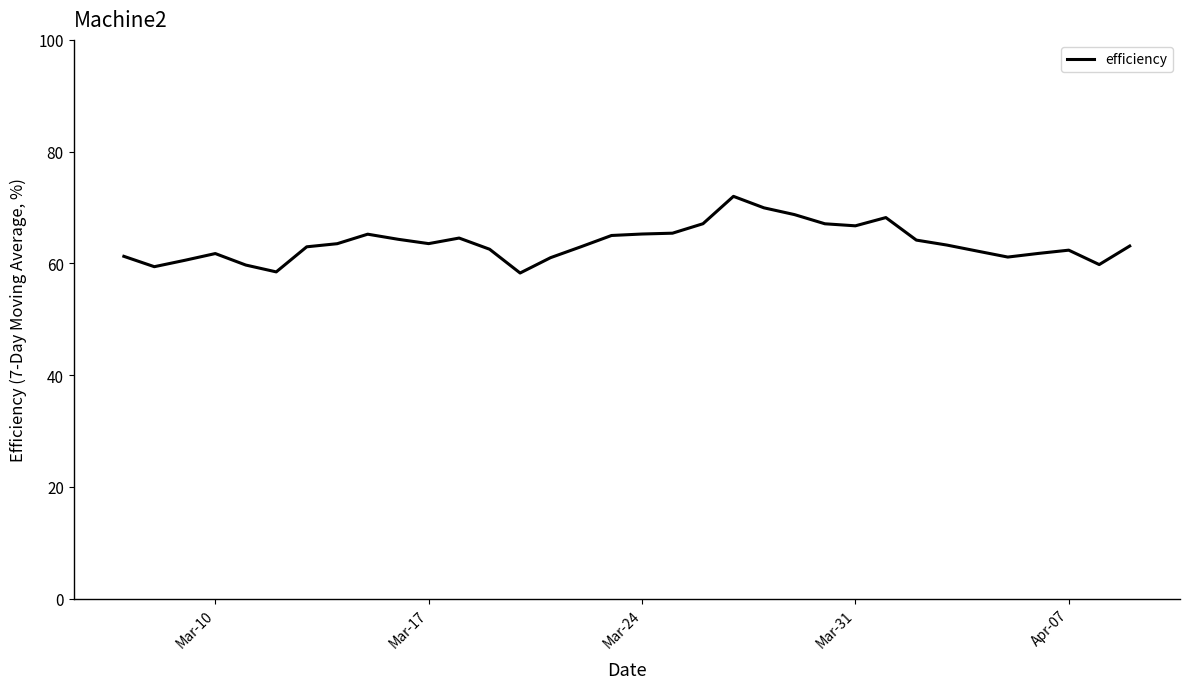

True or false: the data has more than 2 interior local peaks.

True